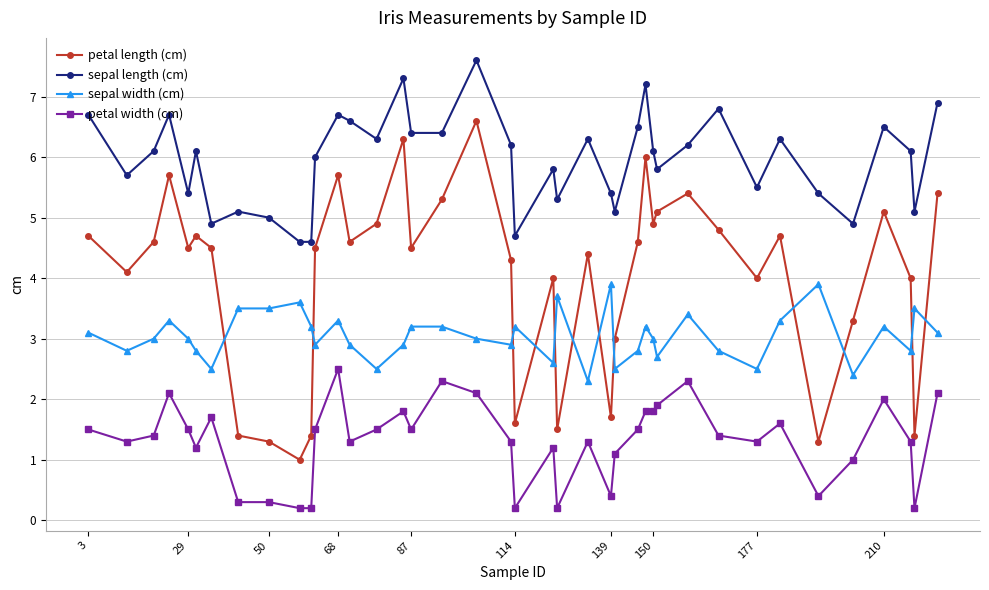

What is the lowest value of the sepal length (cm) series?

4.6